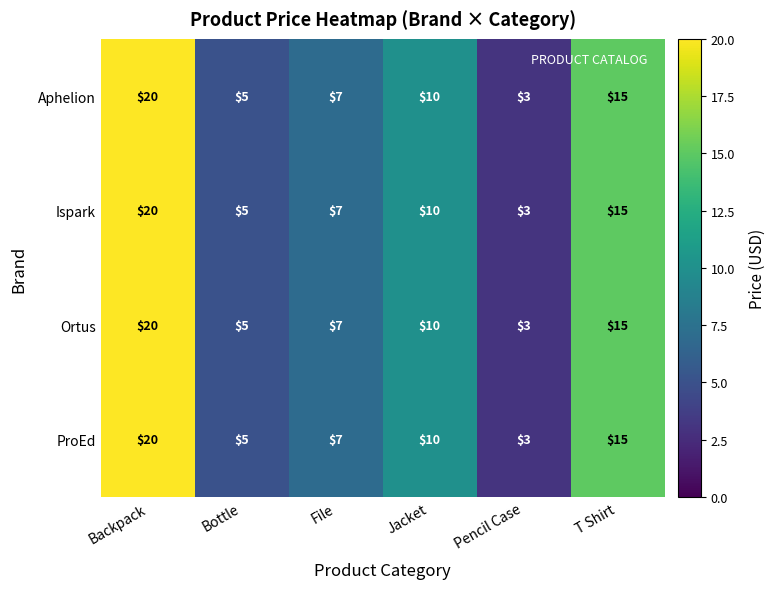

Is the value of Ortus at Jacket greater than the value of Aphelion at Bottle?

Yes